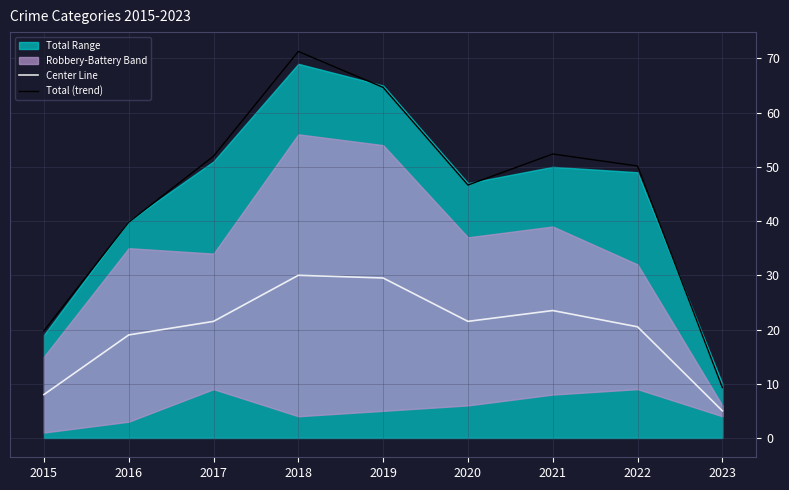

Between 2016 and 2018, which series saw the biggest shift?

Total (trend)